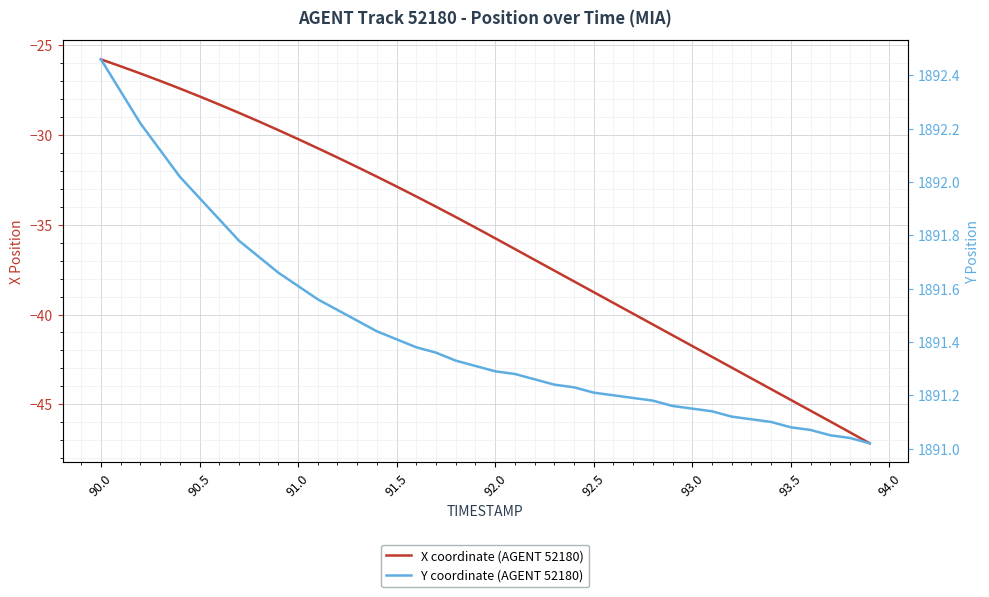

Which series has the largest total across all categories?

Y coordinate (AGENT 52180)